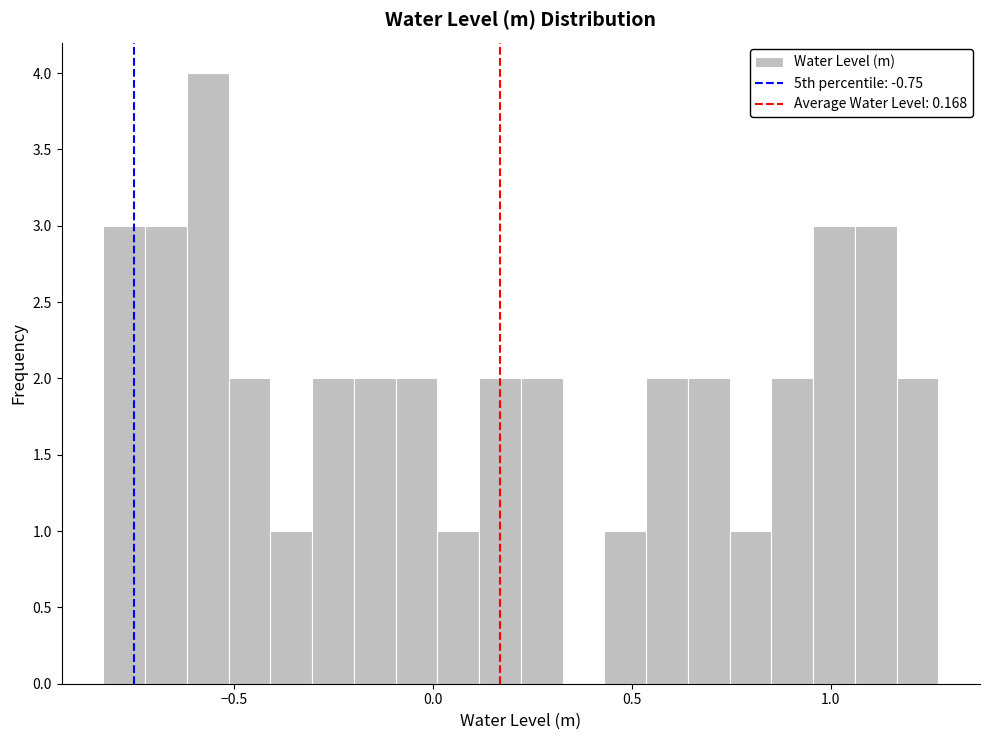

Read against the x-axis, roughly where is the centre of the tallest bar?

-0.55